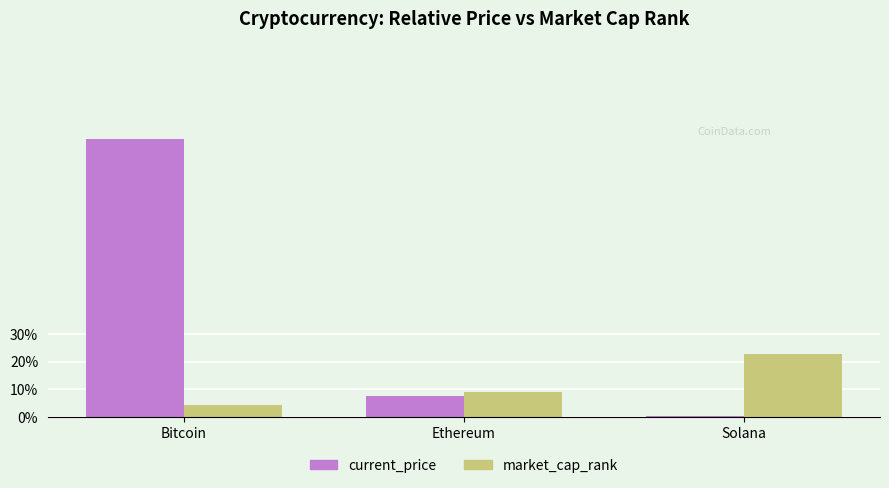

What are all the series names shown in the legend?

current_price, market_cap_rank